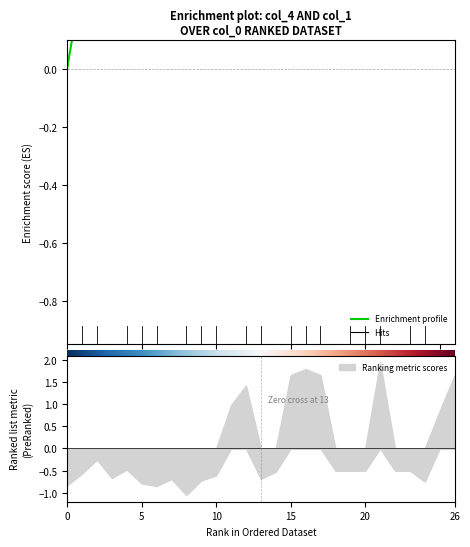

What is the difference between the second highest and second lowest values?

0.5